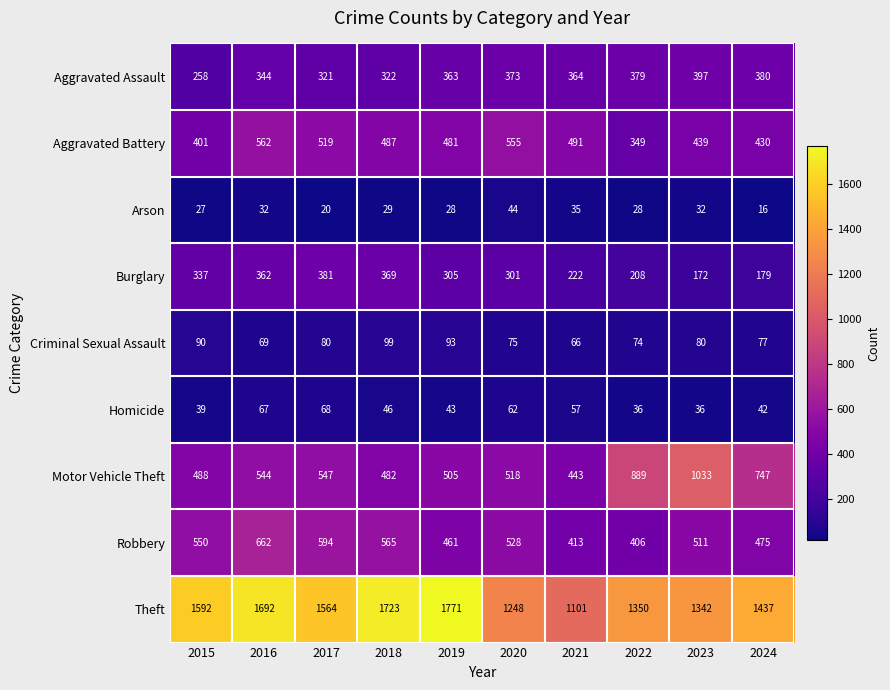

Where does the Aggravated Battery series first go above 487?

2016